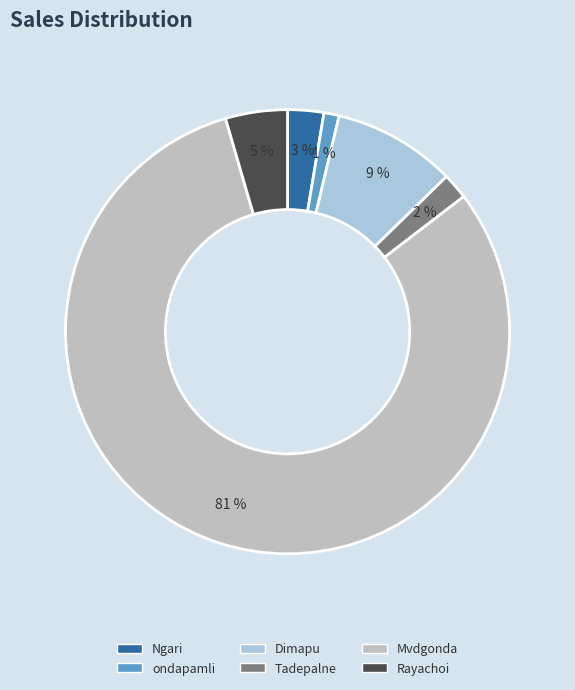

Is there any slice that represents more than half of the pie?

Yes